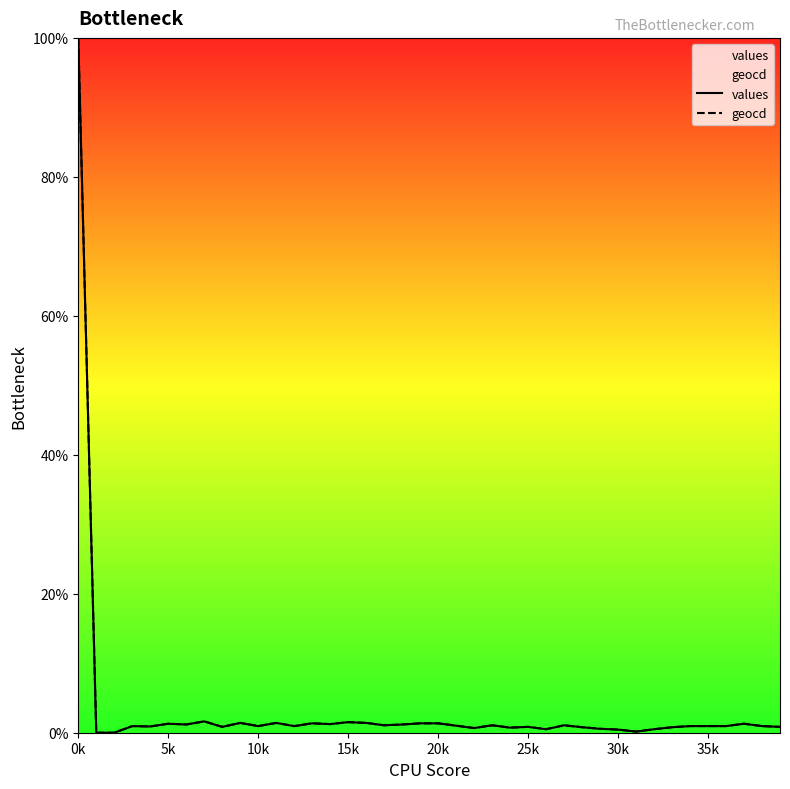

At which category is the sum across all series the highest?

0k